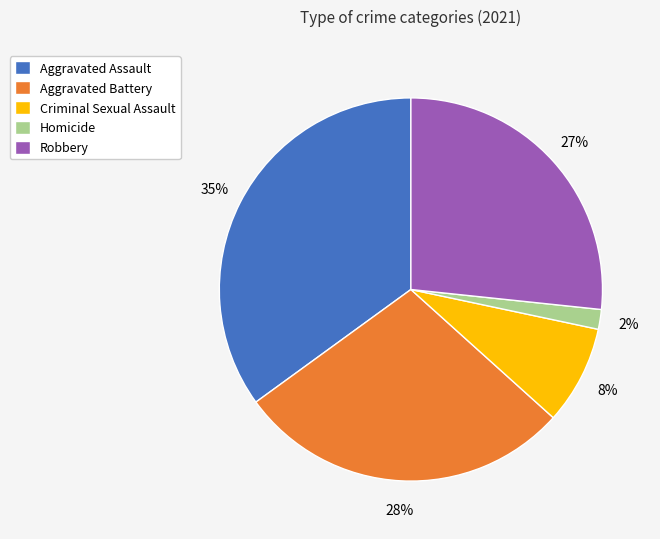

Do Aggravated Battery and Criminal Sexual Assault together represent more than half of the pie?

No